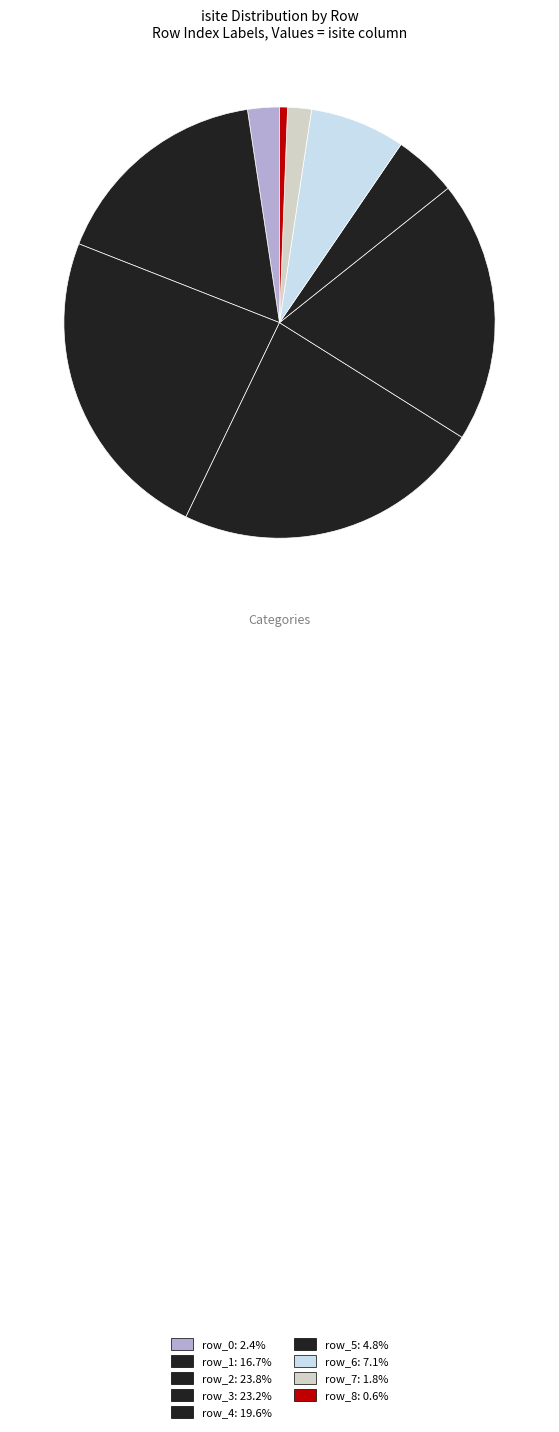

The row_5 slice represents 5% of the pie. True or false?

True